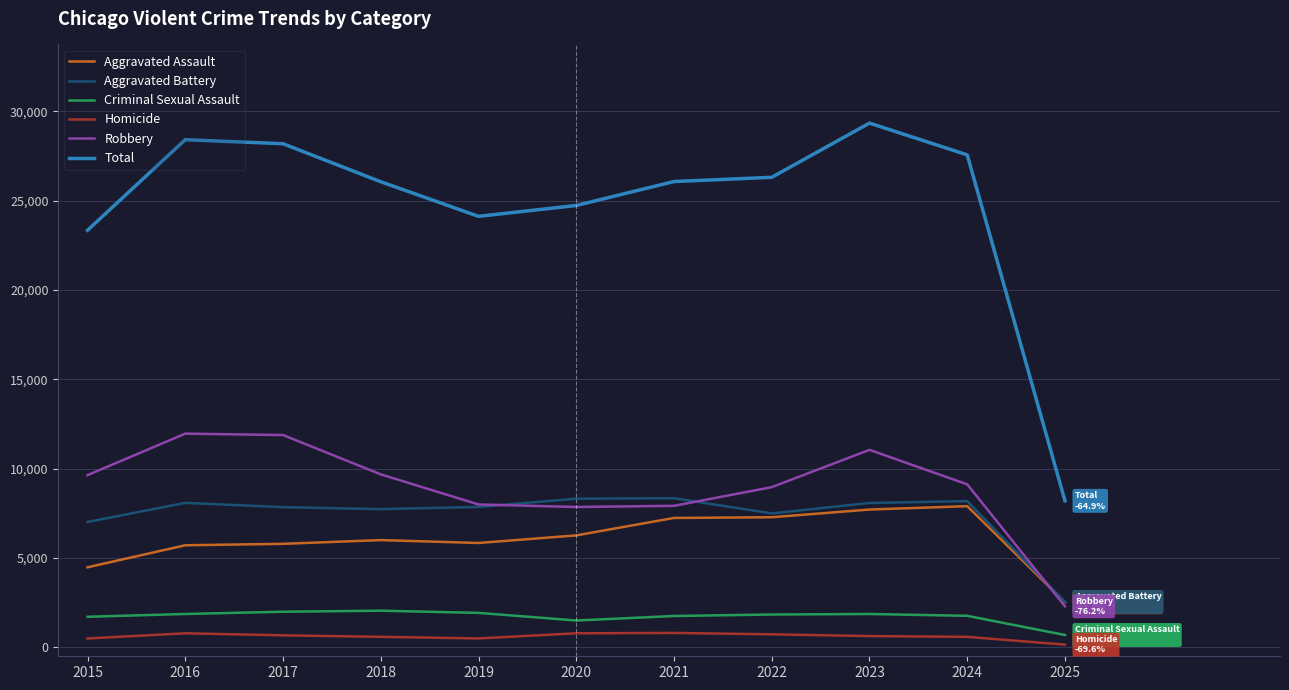

The value of Total at 2018 is 39307. True or false?

False